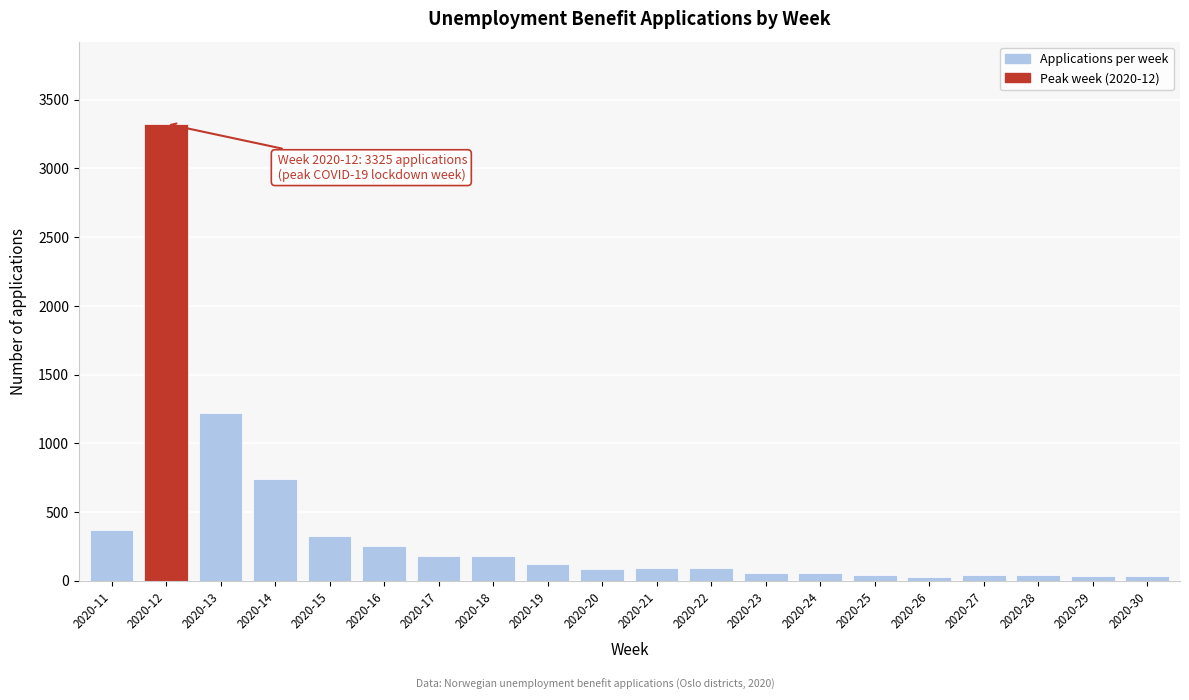

What is the greatest value displayed?

3325